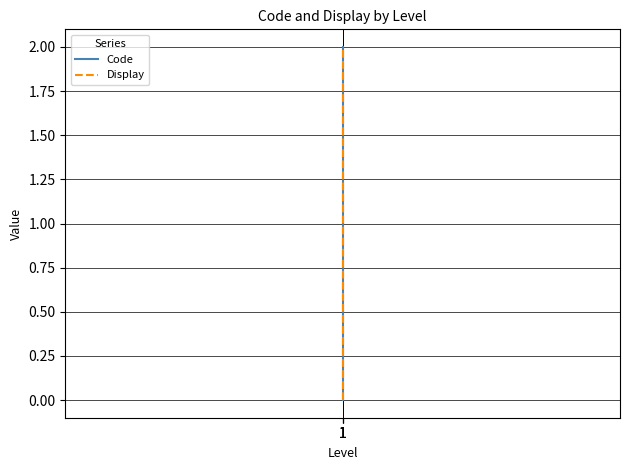

At which category does the chart reach its peak across all series?

1